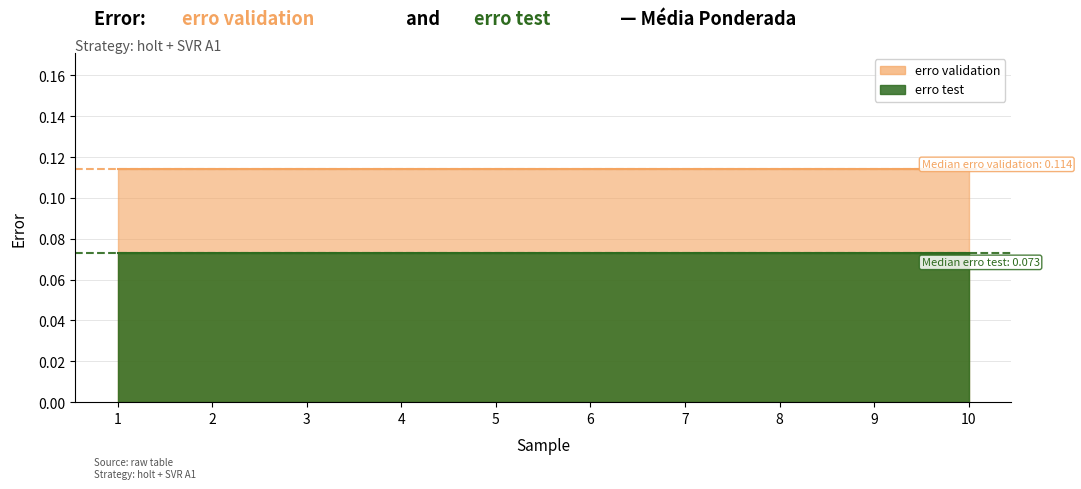

True or false: erro validation has a value of 0.2 at 6.

False